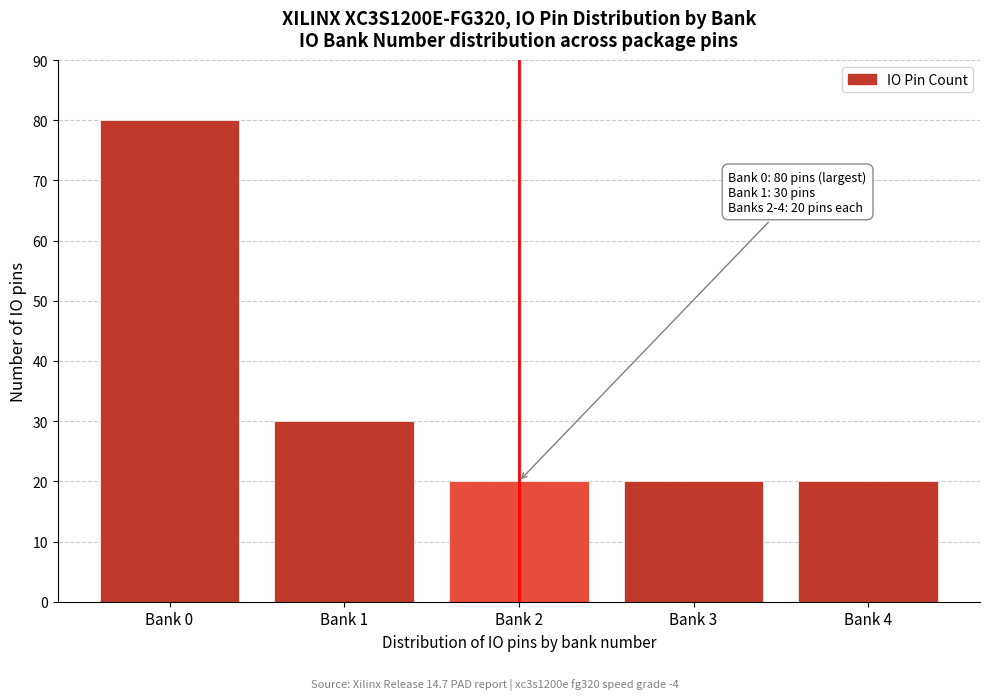

Reading left to right, list all the values displayed in this chart.

80	30	20	20	20